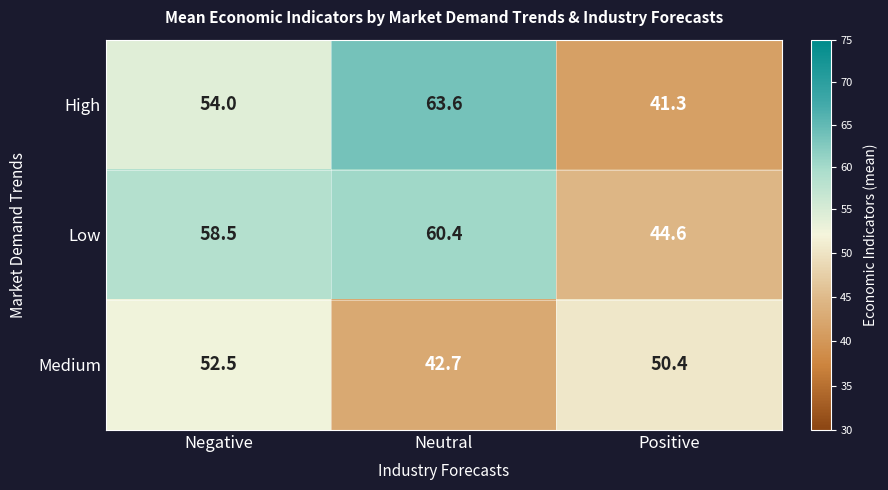

Reading left to right, transcribe all the data shown in this chart.

High: 54.0	63.6	41.3
Low: 58.5	60.4	44.6
Medium: 52.5	42.7	50.4